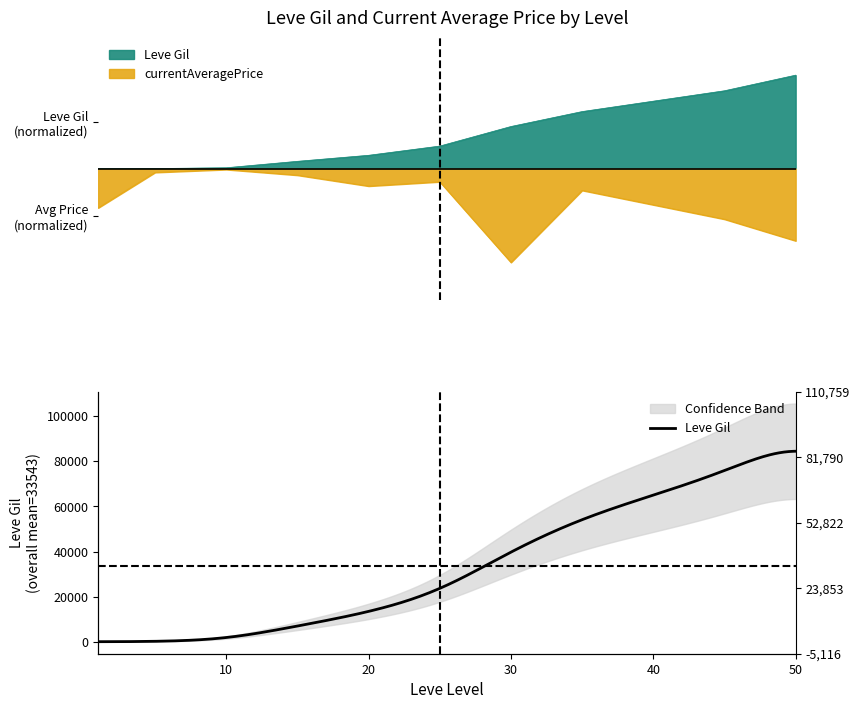

Read the currentAveragePrice value at 35.

-0.2